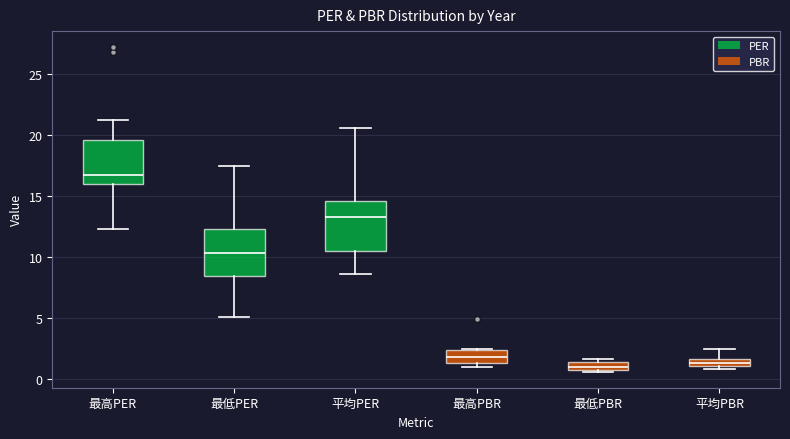

Where is the lower edge of the box for 最低PER on the y-axis? The values are not printed on the chart, so give them approximately, as read against the axis.

8.5